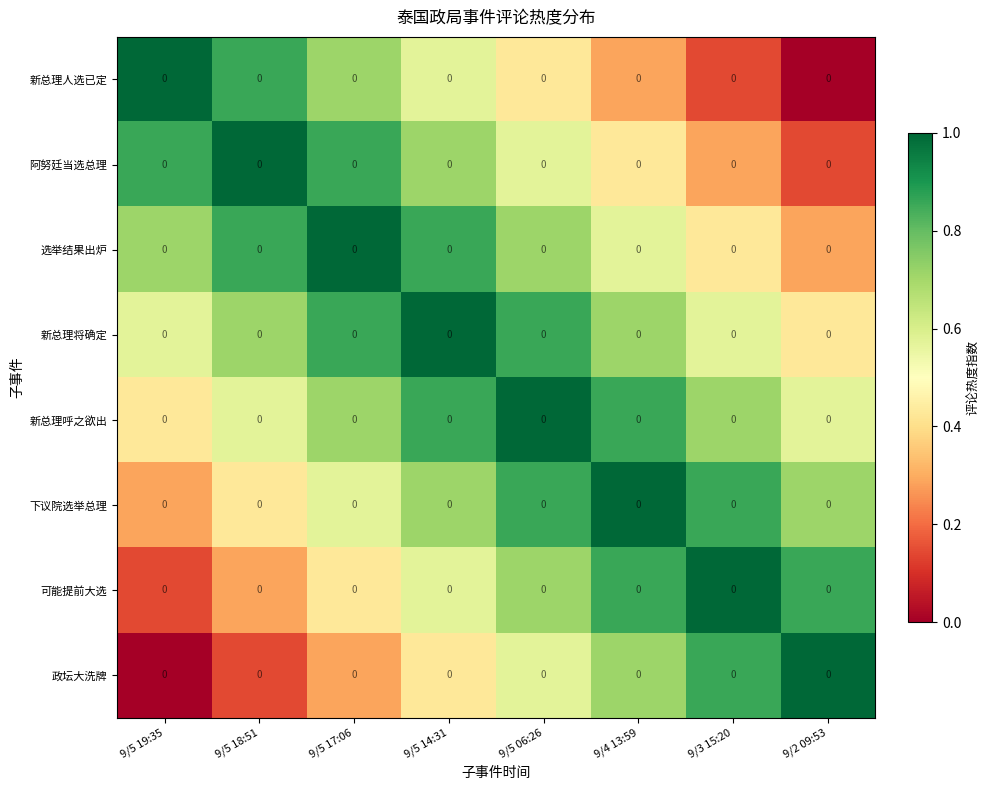

True or false: 新总理将确定 has a value of 1.1 at 9/4 13:59.

False